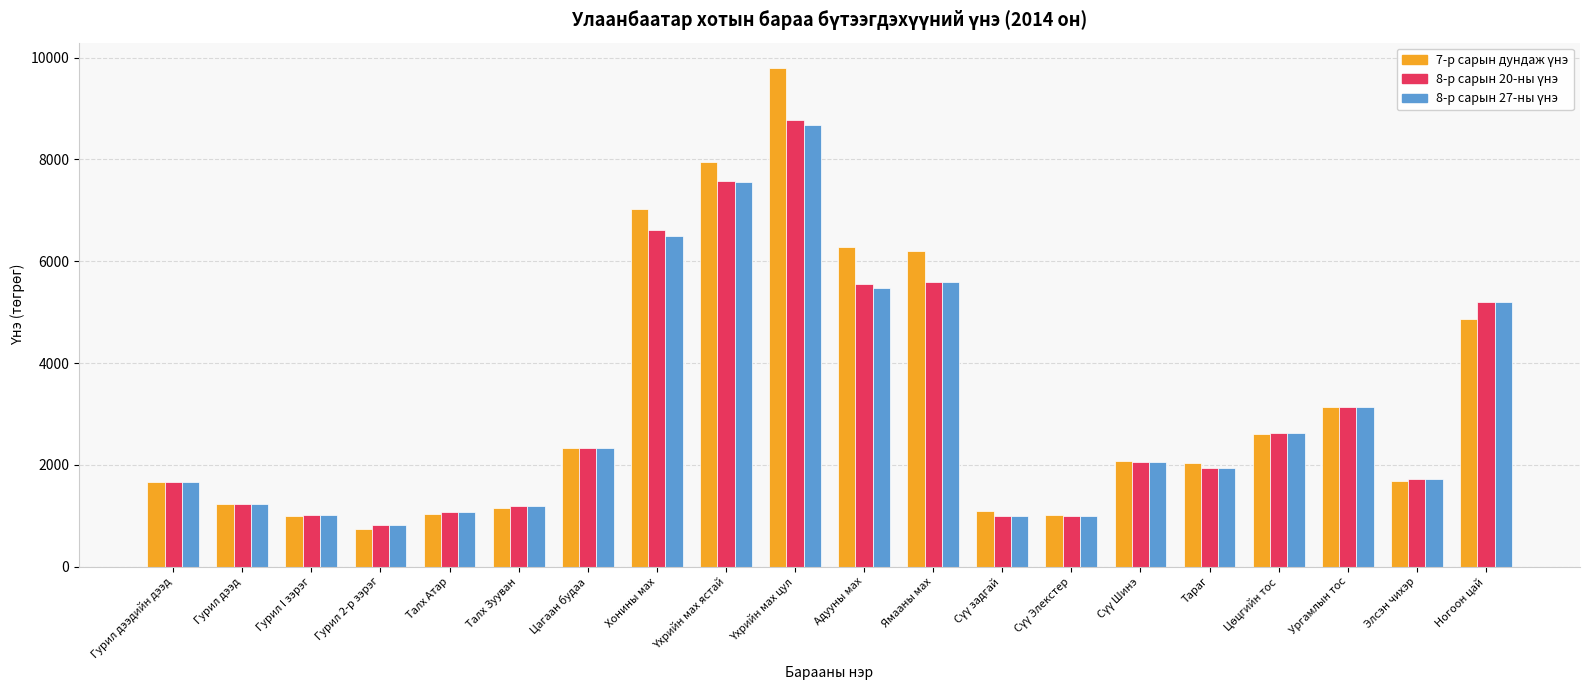

What is the greatest value displayed?

9805